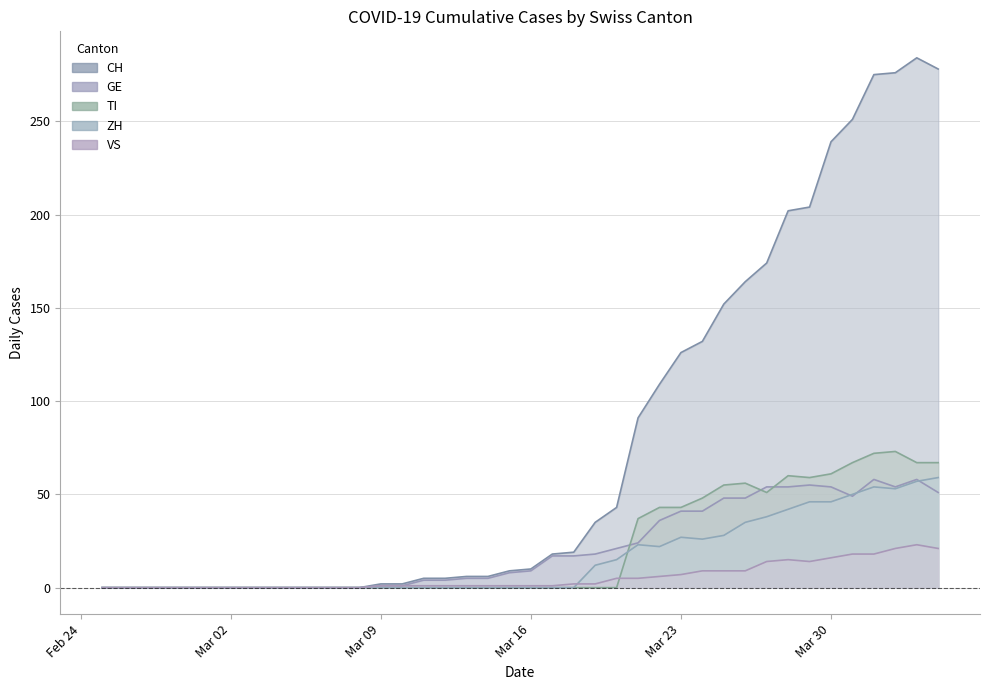

How many lines are shown in the chart?

5